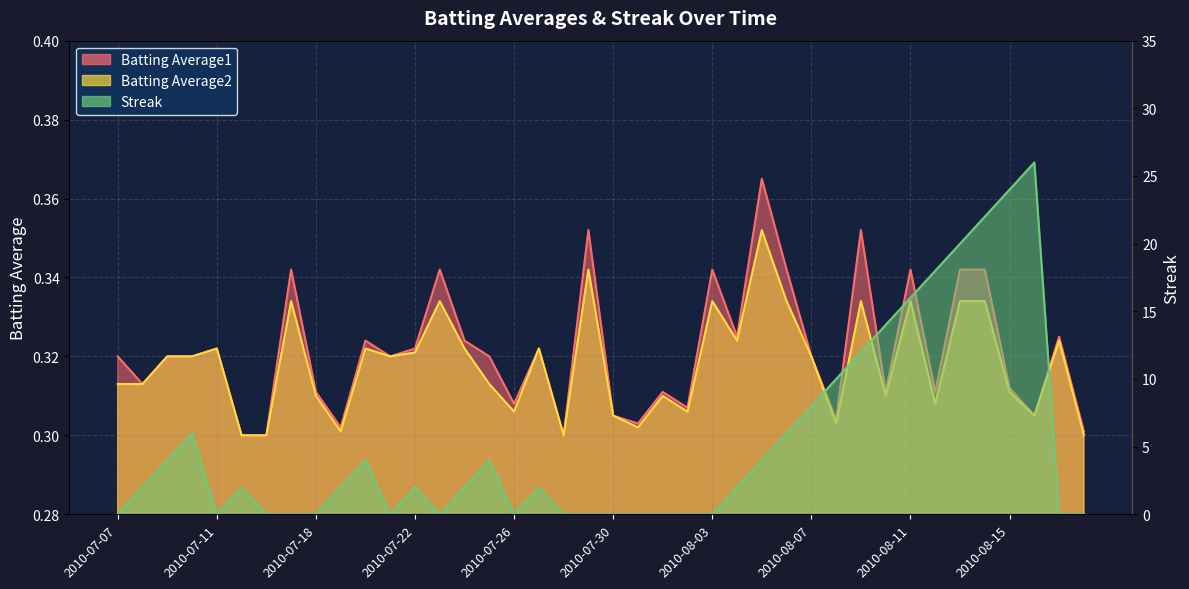

Which label corresponds to the smallest value in the chart?

2010-07-07